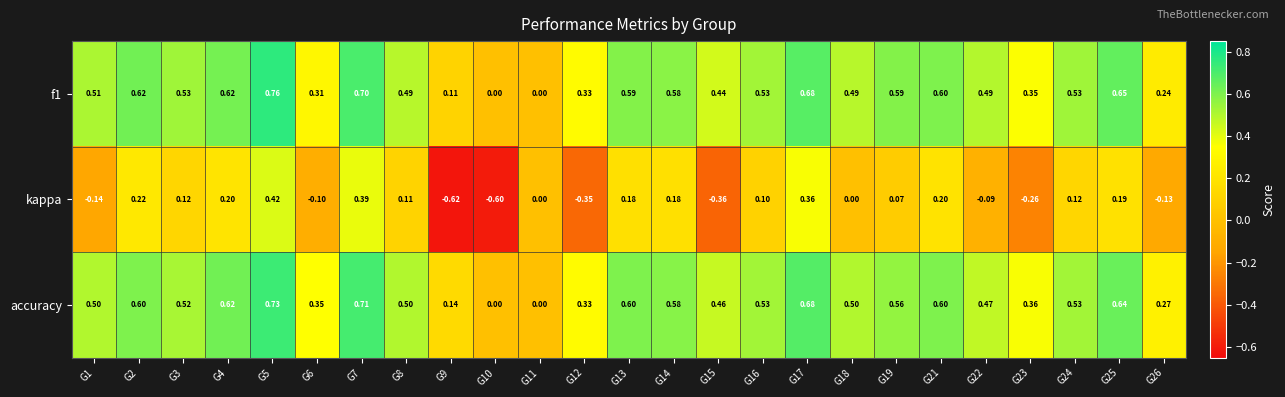

Which series has the widest spread of values?

kappa